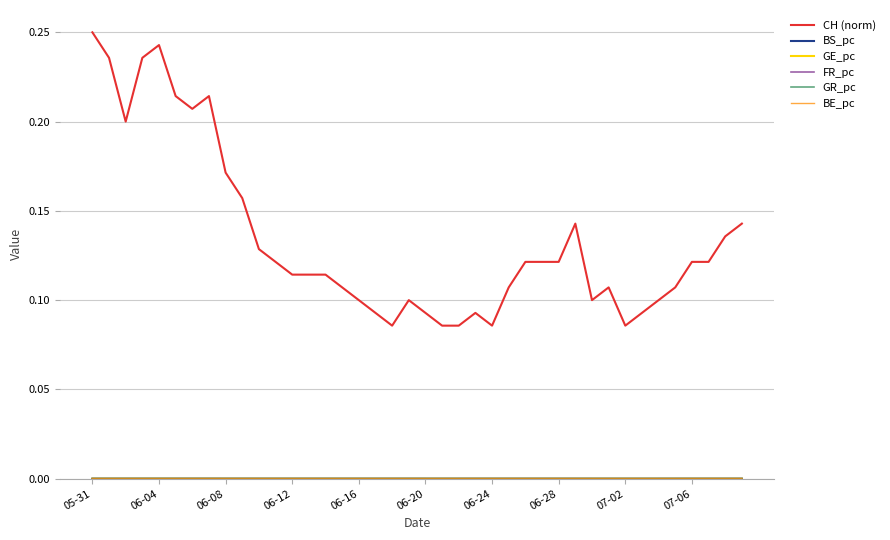

Which series has the largest total across all categories?

CH (norm)